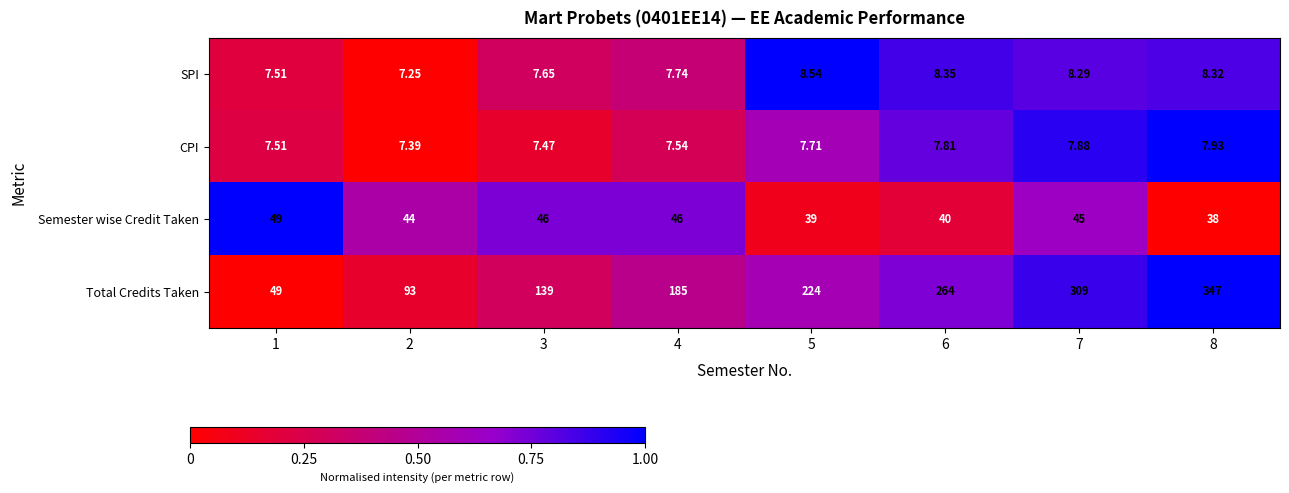

Rank the series at 5 from lowest to highest value.

CPI, SPI, Semester wise Credit Taken, Total Credits Taken